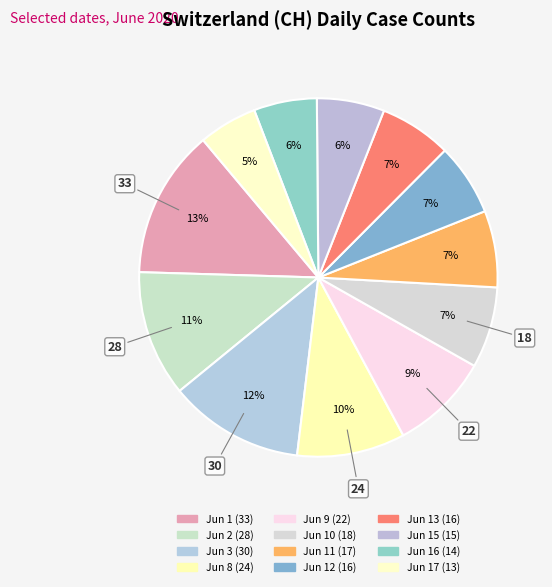

How many slices are in this pie chart?

12